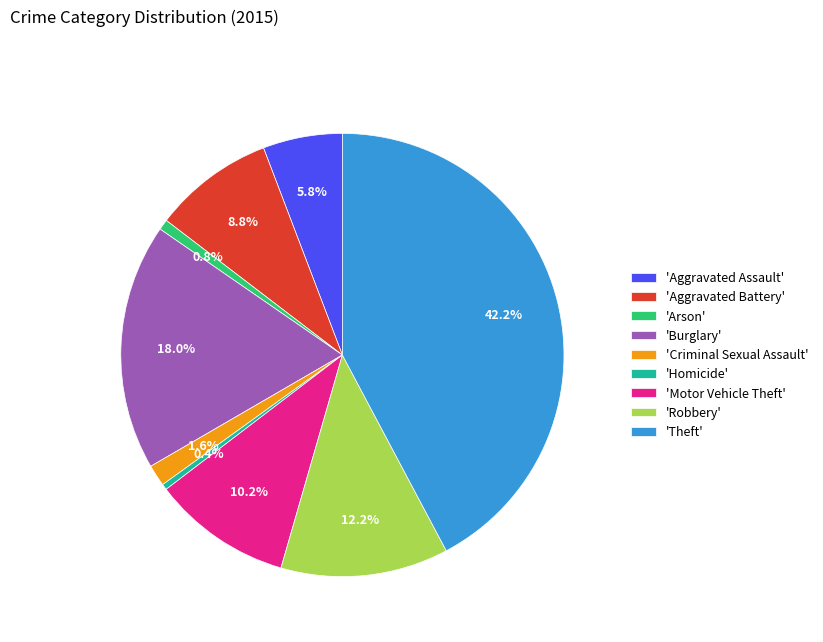

How many segments does this pie chart have?

9